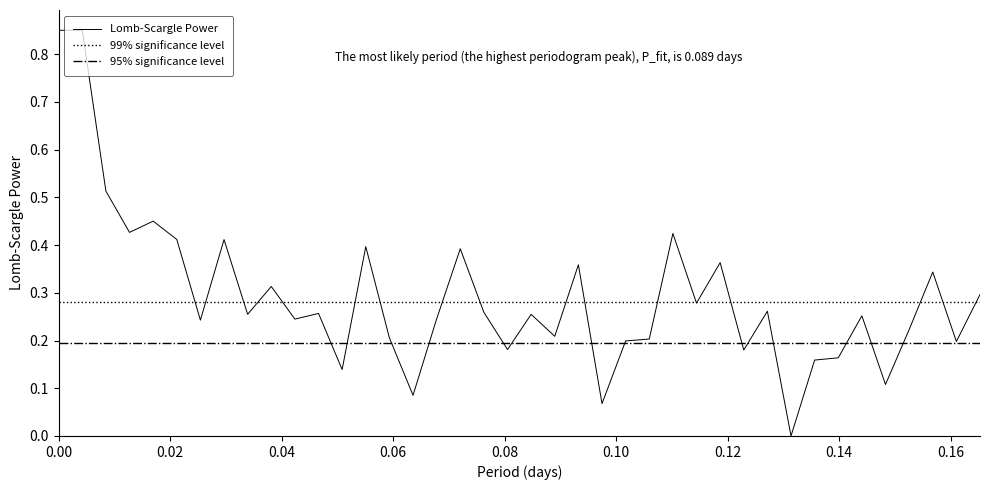

Rank the categories by value from lowest to highest.

0.131356, 0.0974576, 0.0635593, 0.148305, 0.0508475, 0.135593, 0.139831, 0.122881, 0.0805085, 0.161017, 0.101695, 0.105932, 0.059322, 0.0889831, 0.152542, 0.0254237, 0.0423729, 0.0677966, 0.144068, 0.0847458, 0.0338983, 0.0466102, 0.0762712, 0.127119, 0.114407, 0.165254, 0.0381356, 0.15678, 0.0932203, 0.118644, 0.0720339, 0.0550847, 0.029661, 0.0211864, 0.110169, 0.0127119, 0.0169492, 0.00847458, 0, 0.00423729